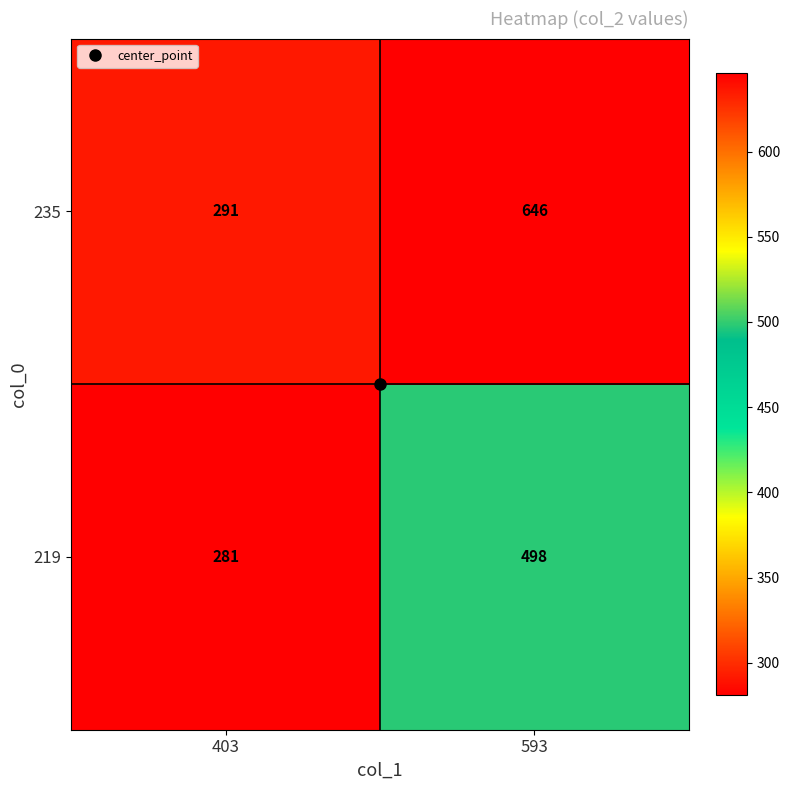

What value does the 219 series have at 403?

281